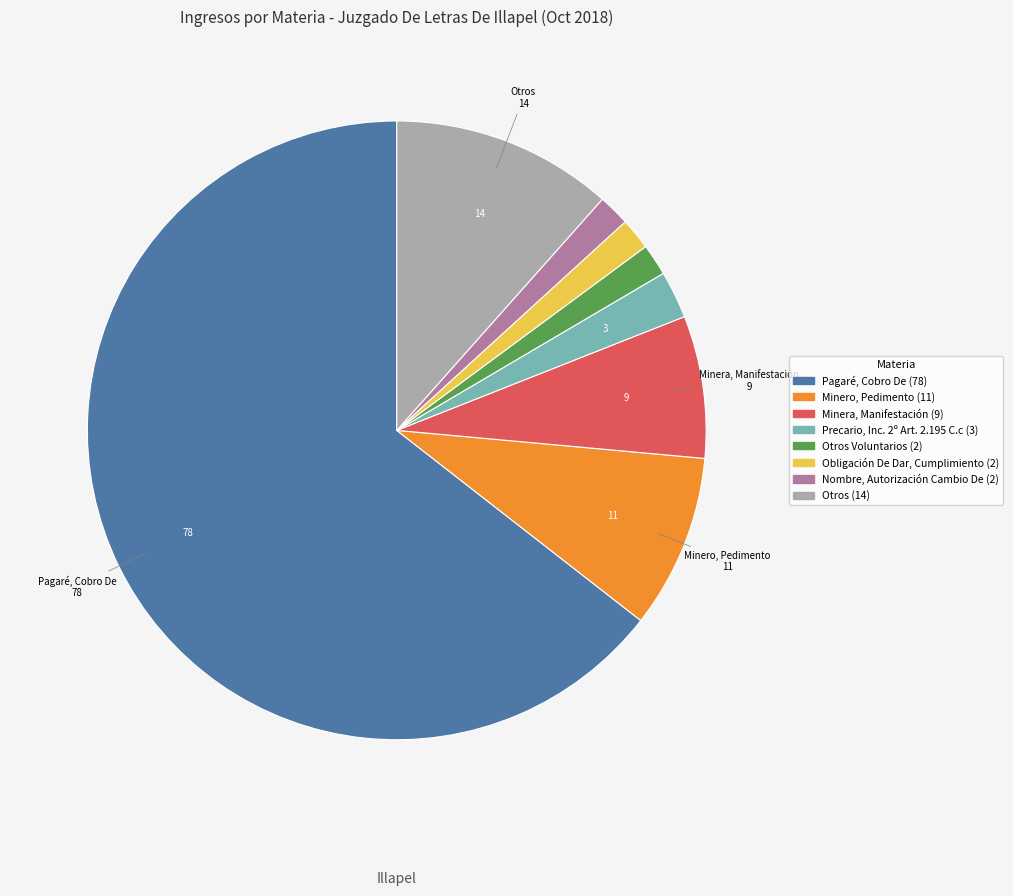

Is there a majority slice in this chart?

Yes